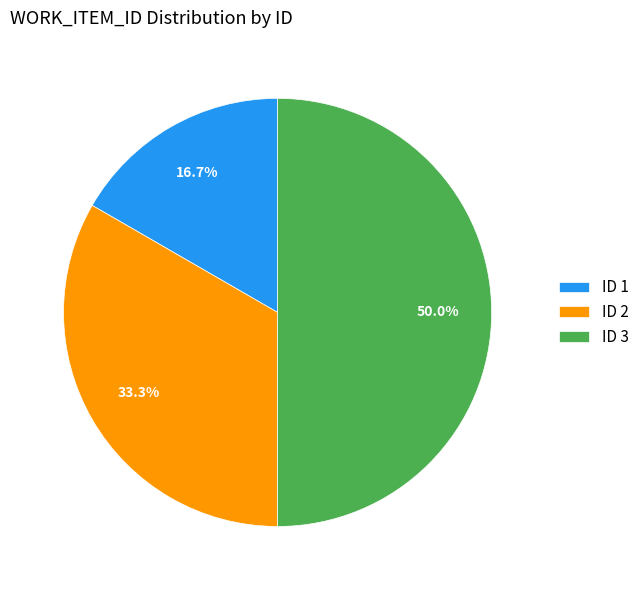

To the nearest percent, what is the average slice percentage?

33%